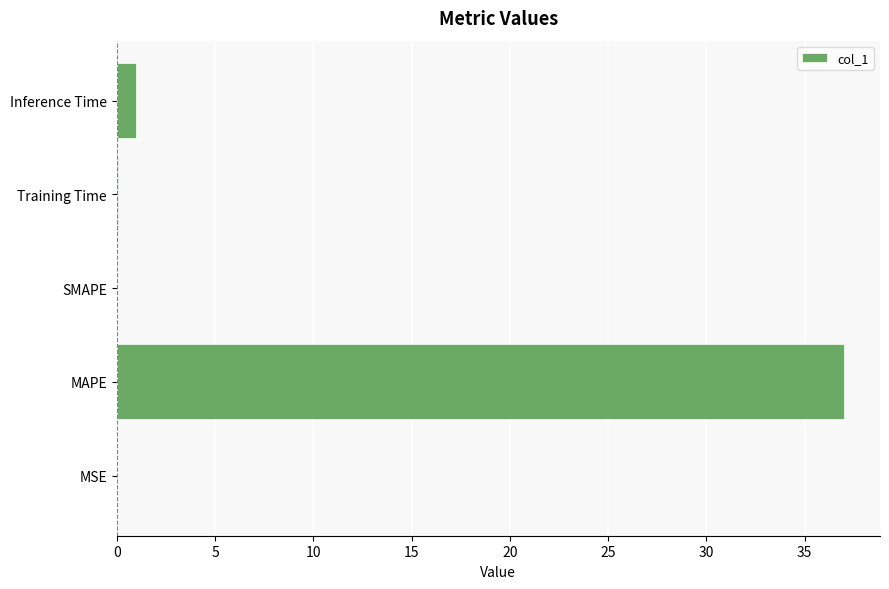

What is the sum of all values?

38.1